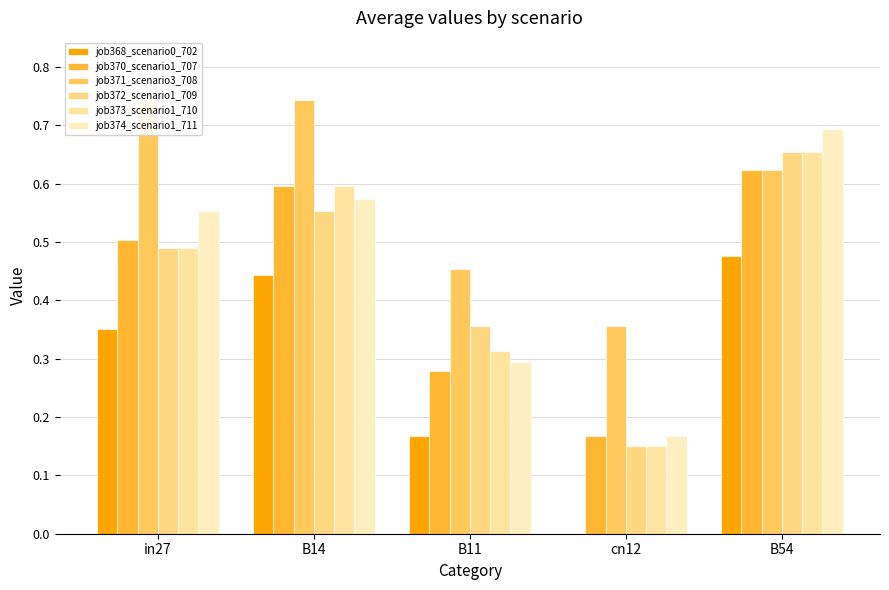

Which series has the largest total across all categories?

job371_scenario3_708